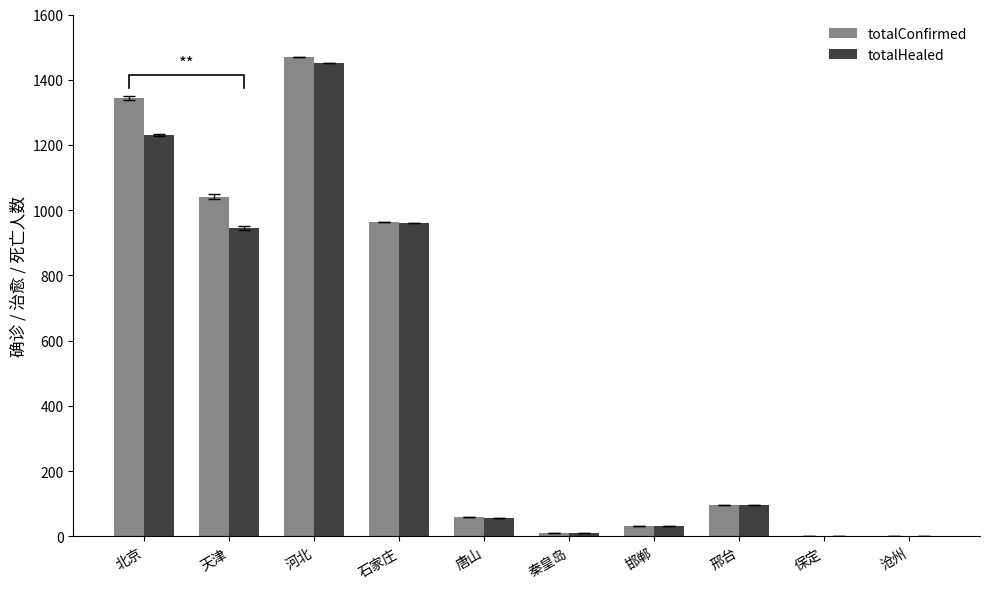

What is the value of the totalHealed bar at the 8th from the left?

95